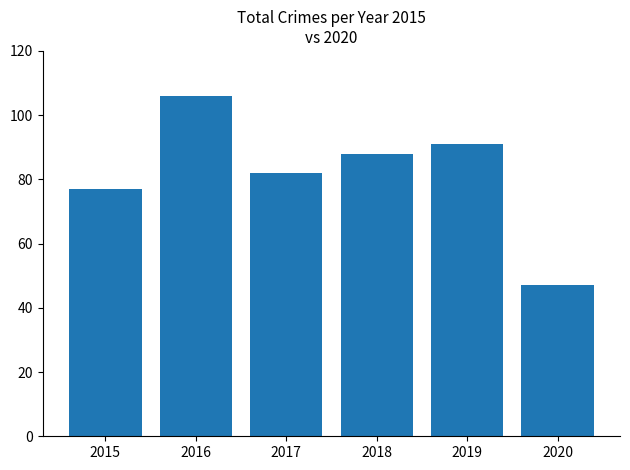

Does the chart contain stacked bars?

No